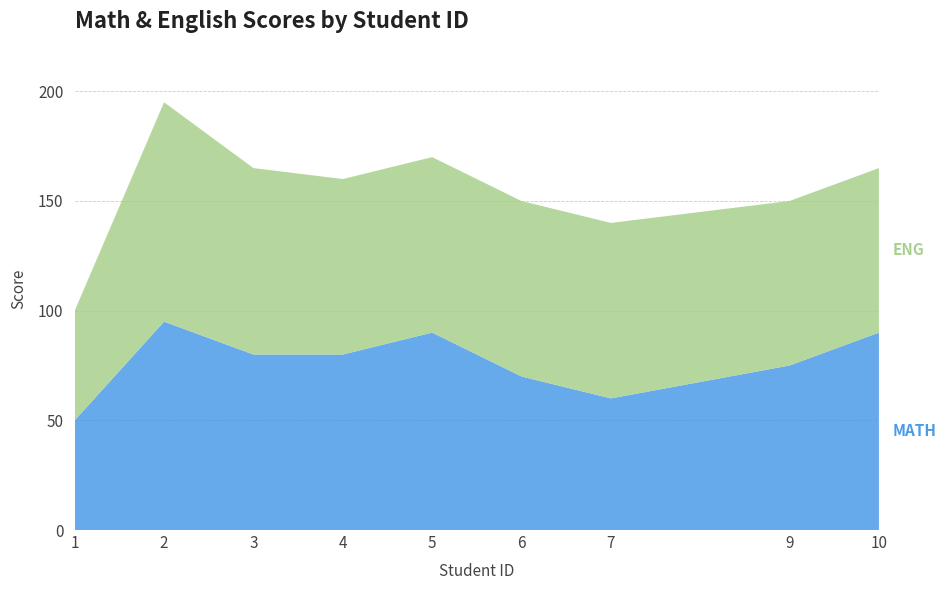

Reading left to right, transcribe all the data shown in this chart.

MATH: 50	95	80	80	90	70	60	75	90
ENG: 50	100	85	80	80	80	80	75	75